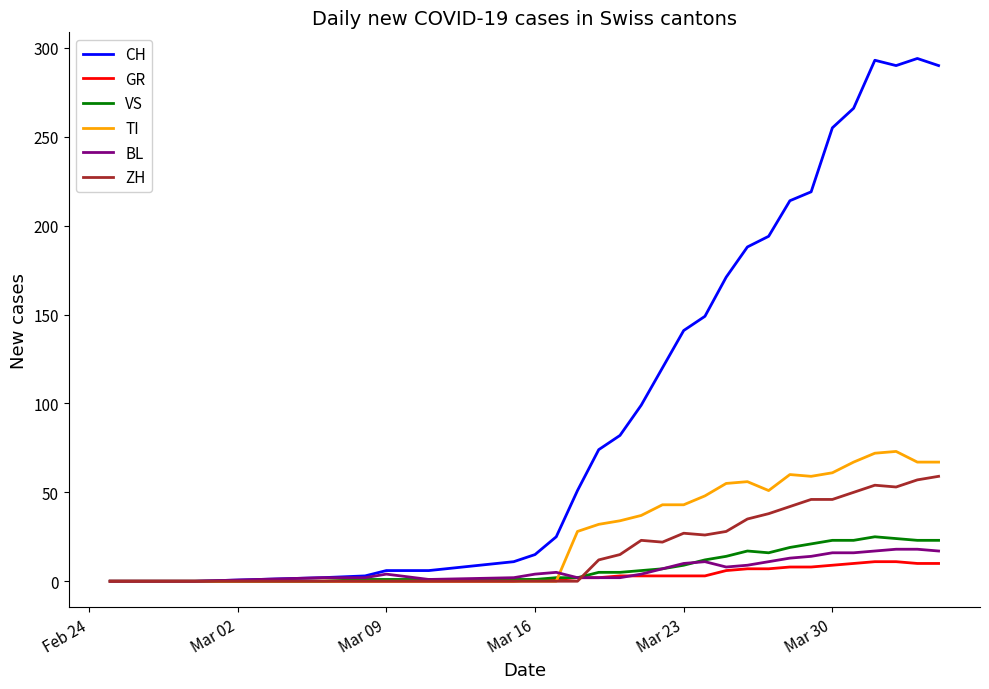

What is the greatest value displayed?

294